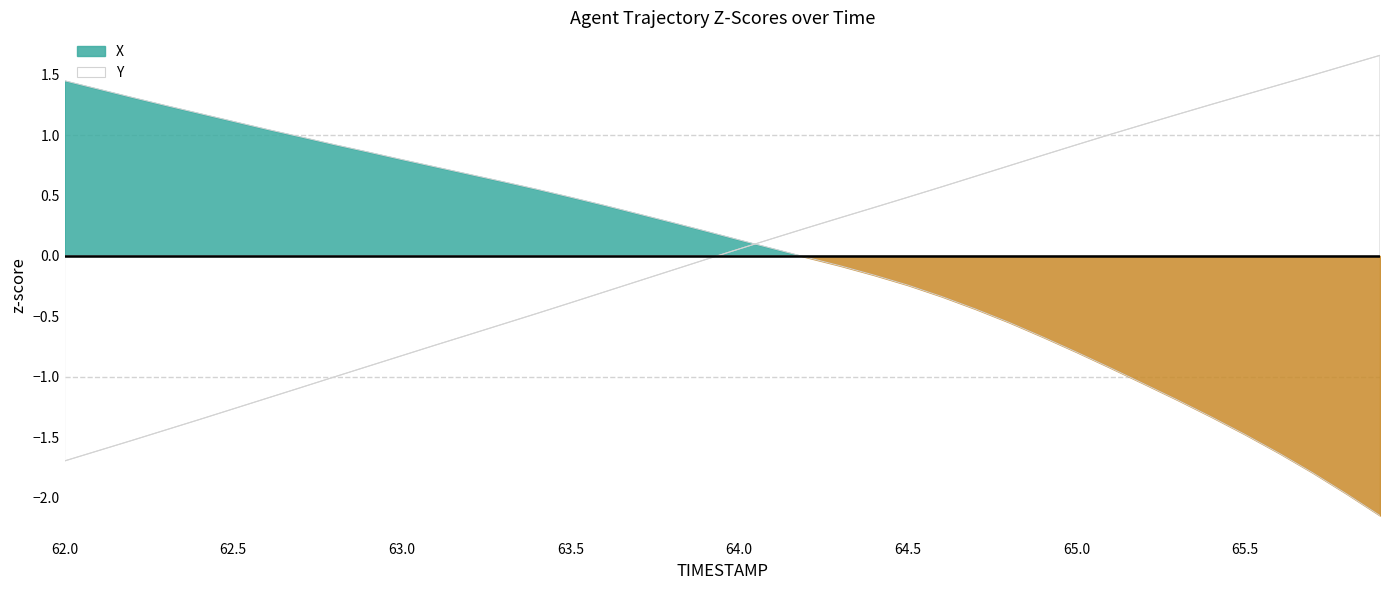

True or false: Y has more than 0 points higher than both neighbors.

False